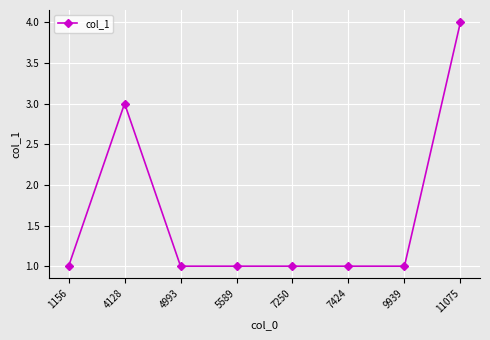

What is the minimum value shown in the chart?

1